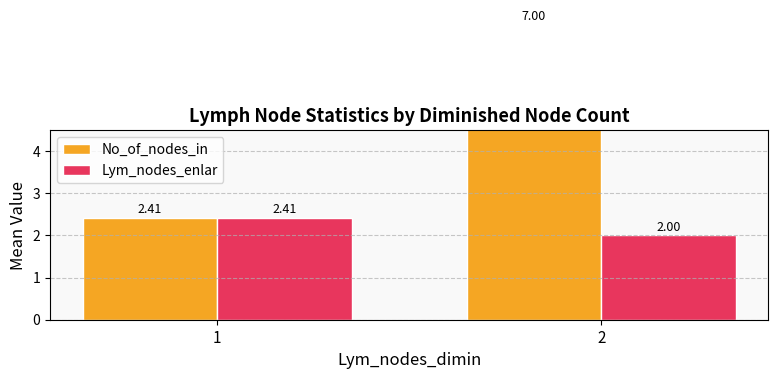

What is the difference between the maximum and minimum values in the Lym_nodes_enlar series?

0.4